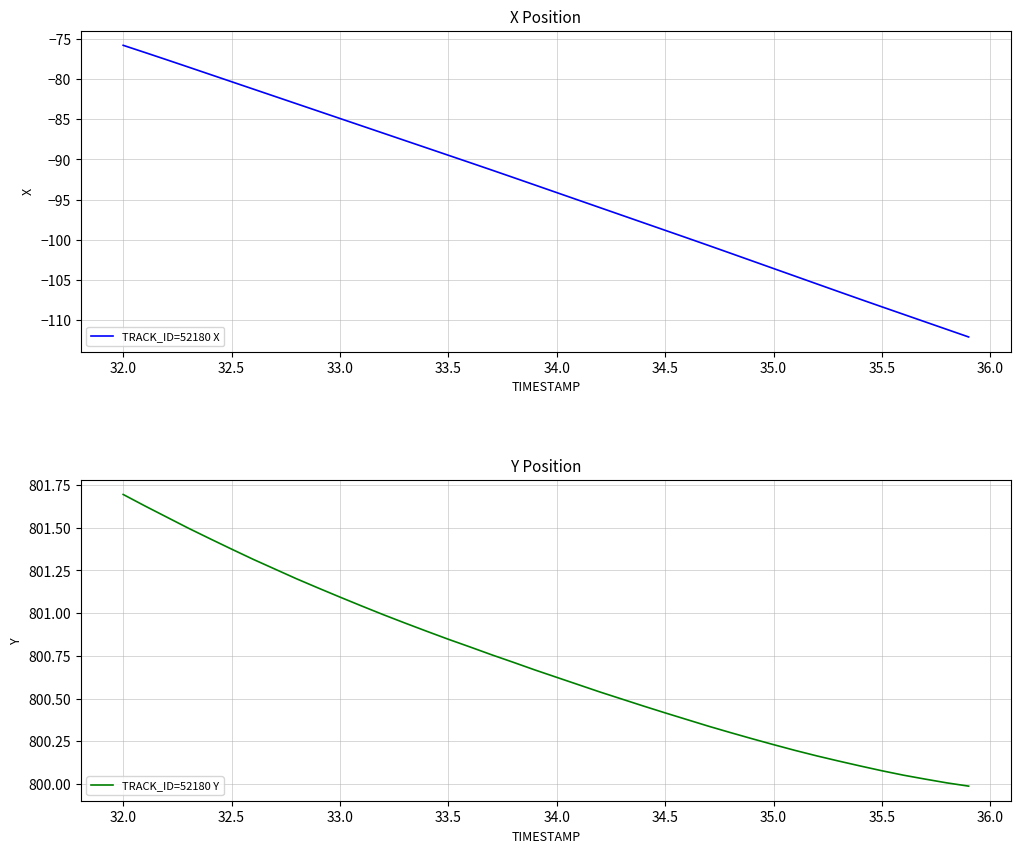

True or false: TRACK_ID=52180 Y and TRACK_ID=52180 X intersect in this chart.

False